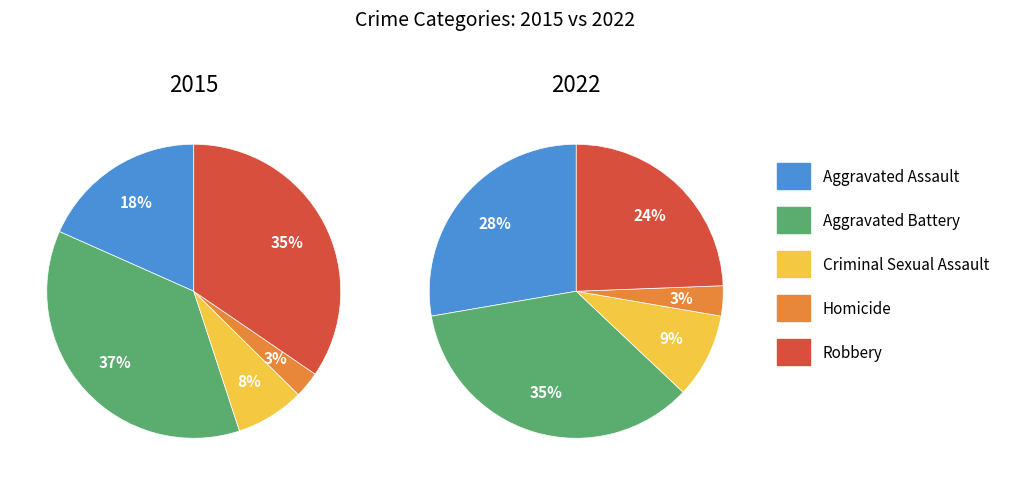

True or false: Homicide accounts for 3% of the total.

True